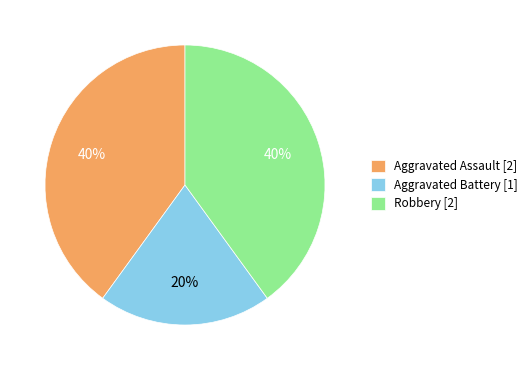

Which category has the smallest portion of the pie?

Aggravated Battery